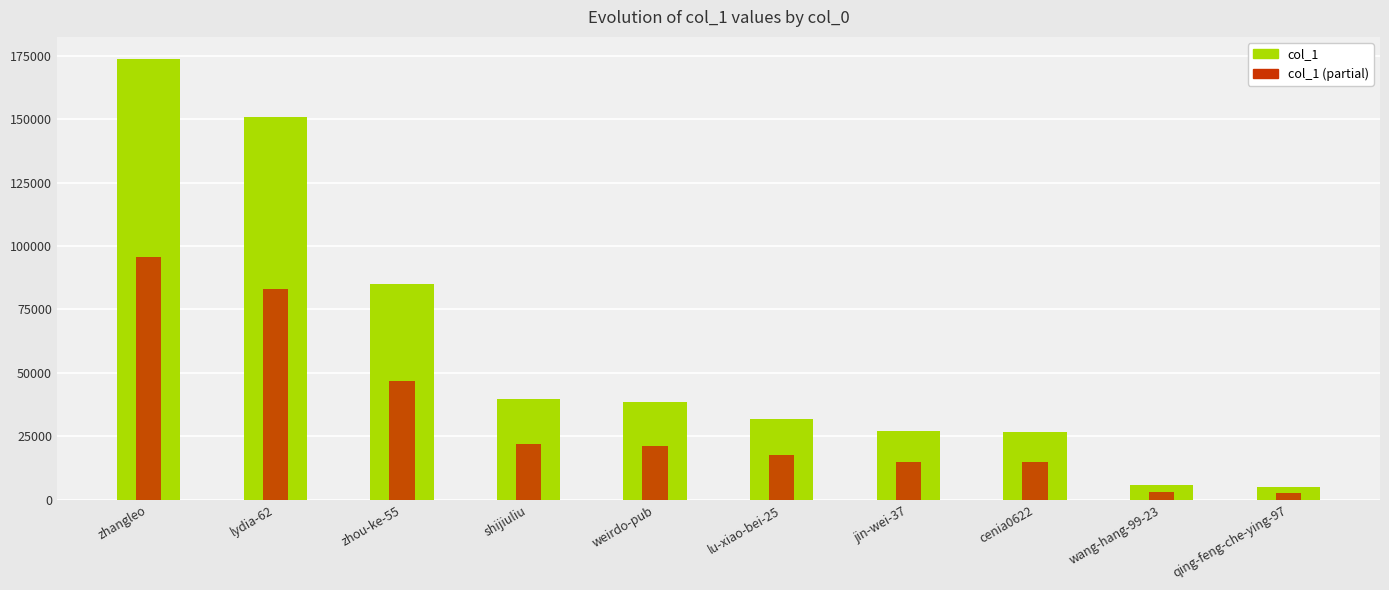

How many bars are there in each group?

2